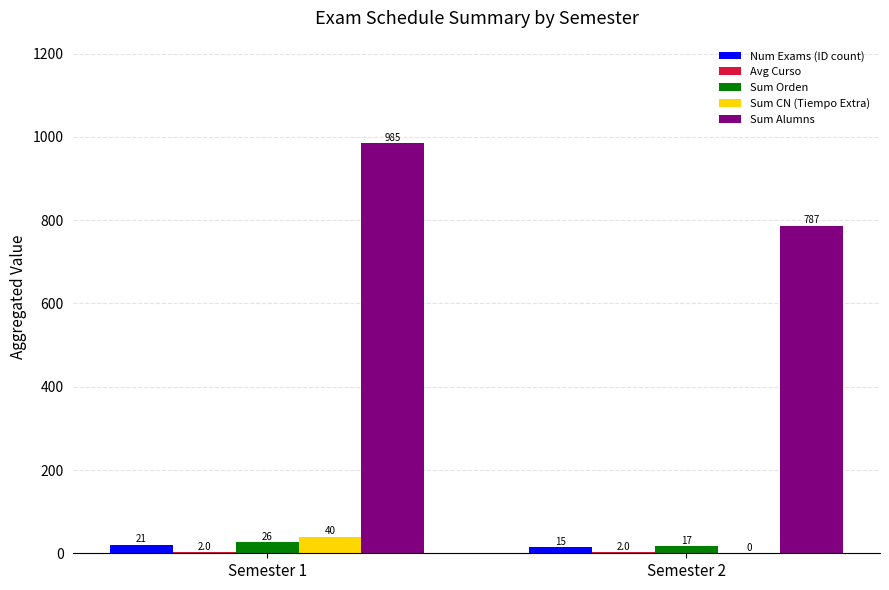

What is the sum of the Sum Alumns values at Semester 2 and Semester 1?

1772